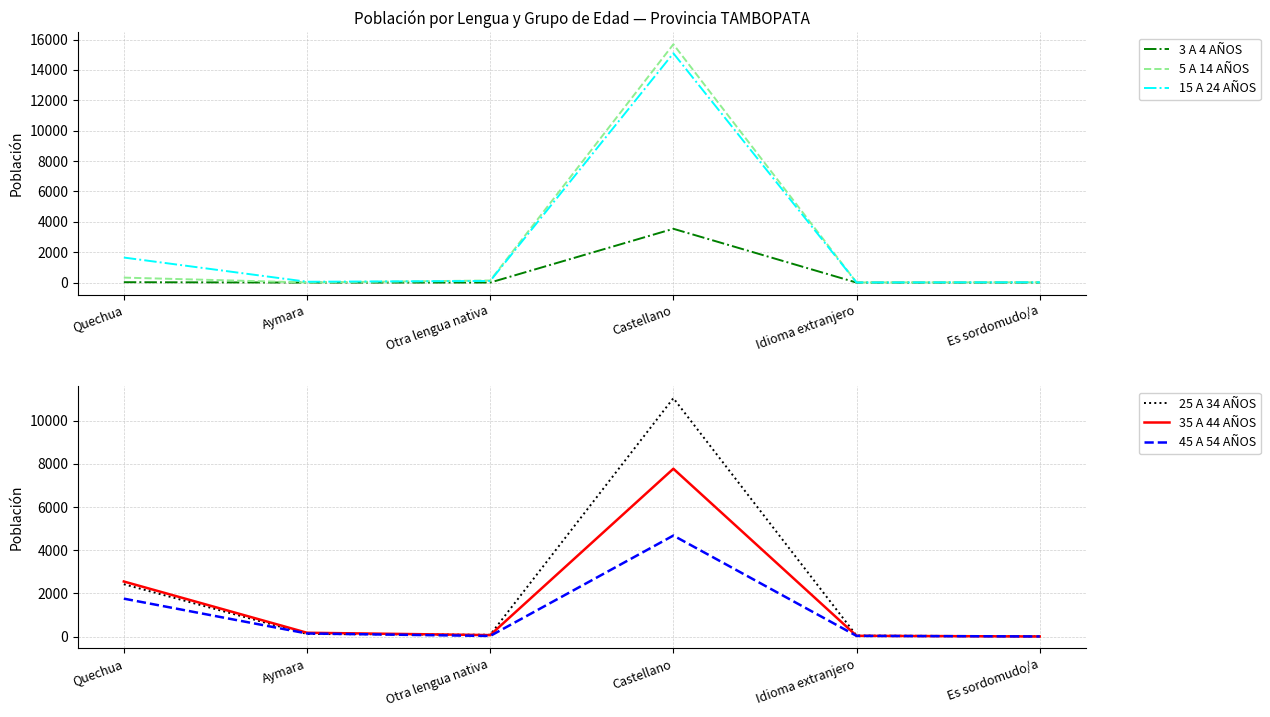

What is the smallest value displayed?

3